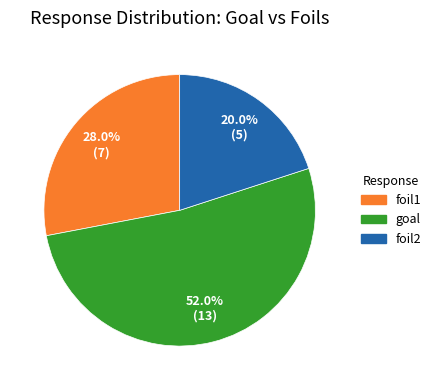

How many segments does this pie chart have?

3